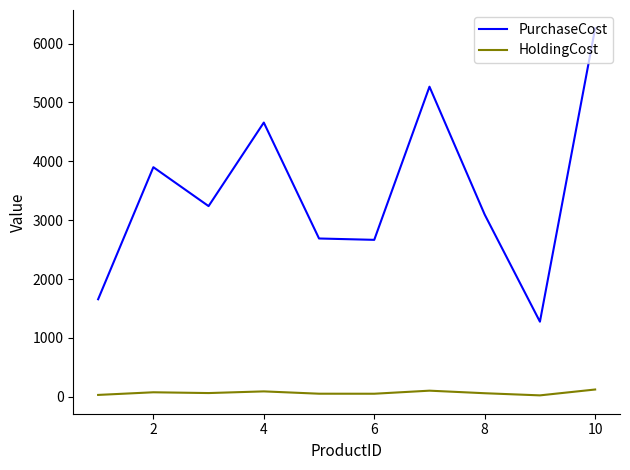

Which series has the widest spread of values?

PurchaseCost